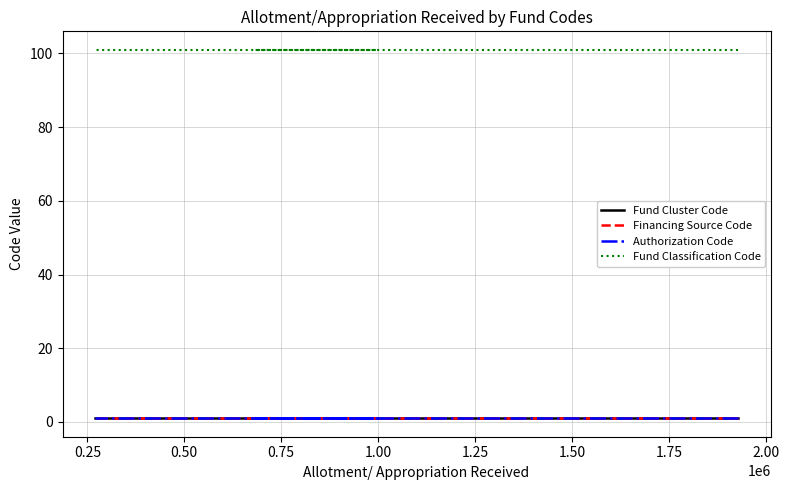

Which series has the largest total across all categories?

Fund Classification Code